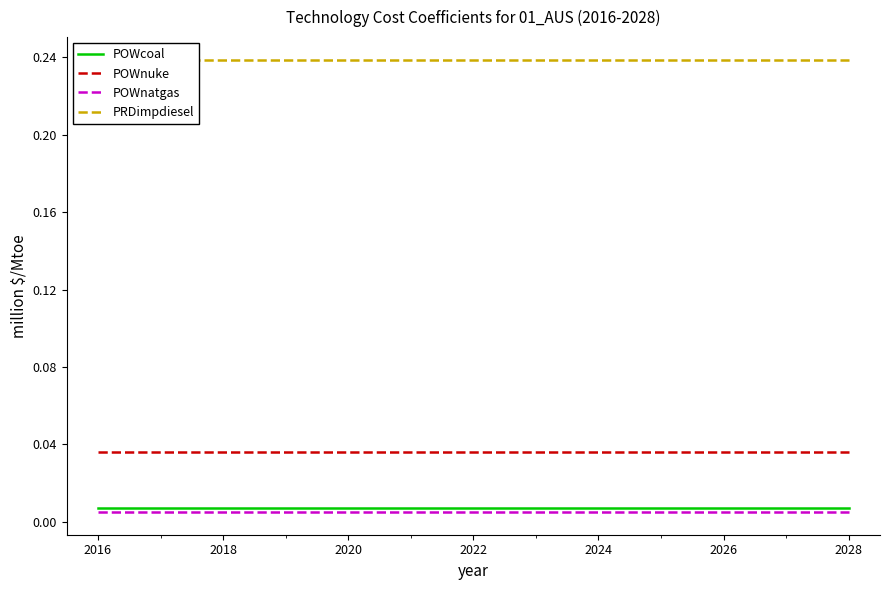

The POWnatgas series shows 0.0 at 2018. True or false?

True